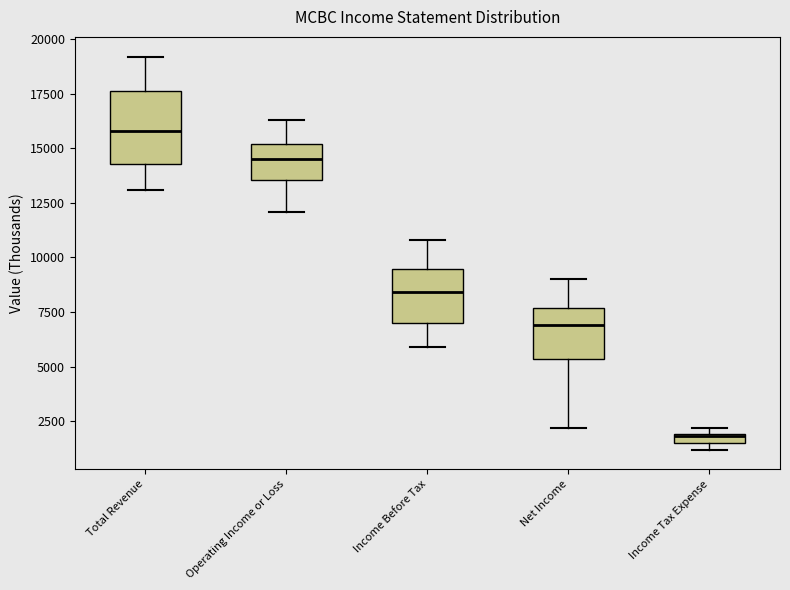

Which box is the tallest, from its lower edge to its upper edge?

Total Revenue